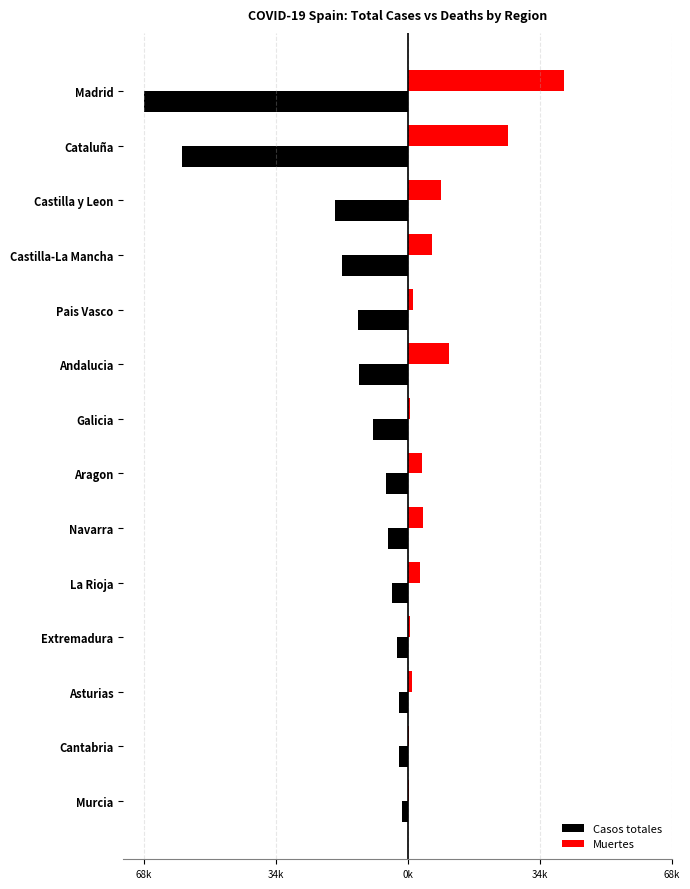

What is the sum of all Casos totales values?

-223095